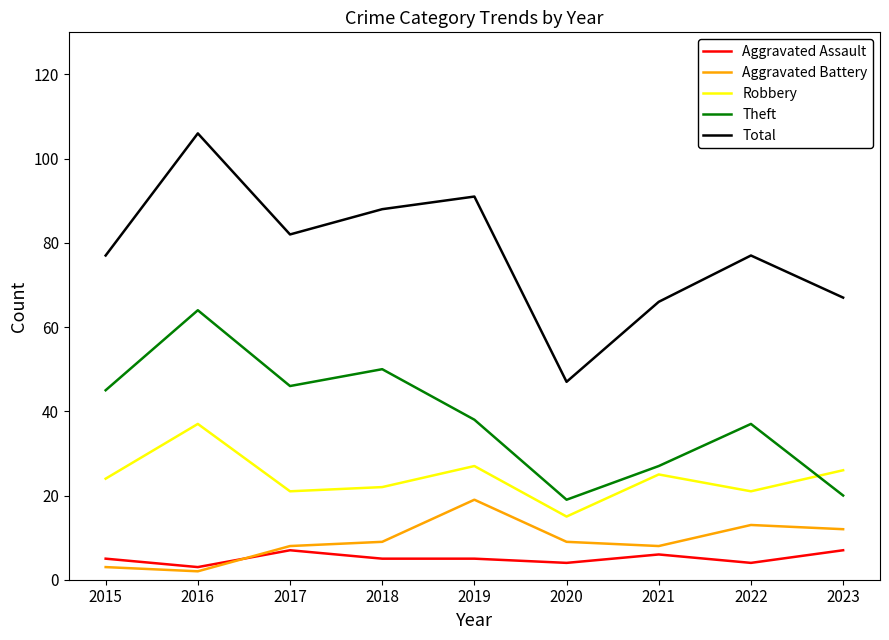

Which label corresponds to the largest value in the chart?

2016